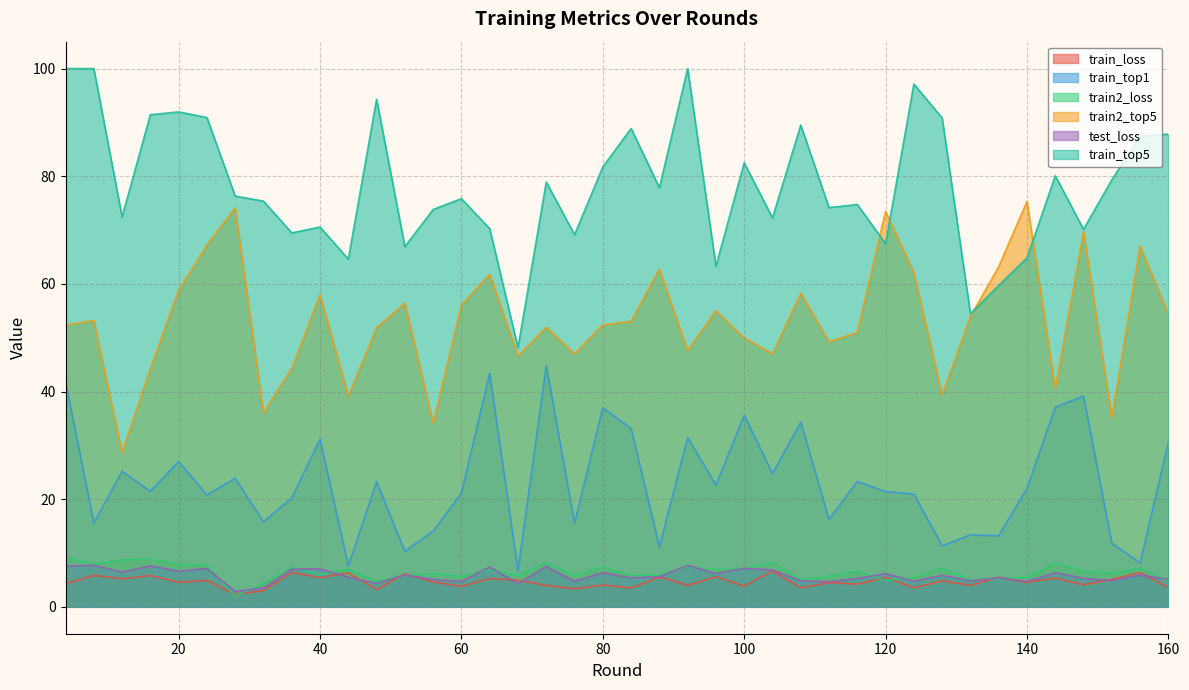

The value of train_loss at 4 is 7.2. True or false?

False